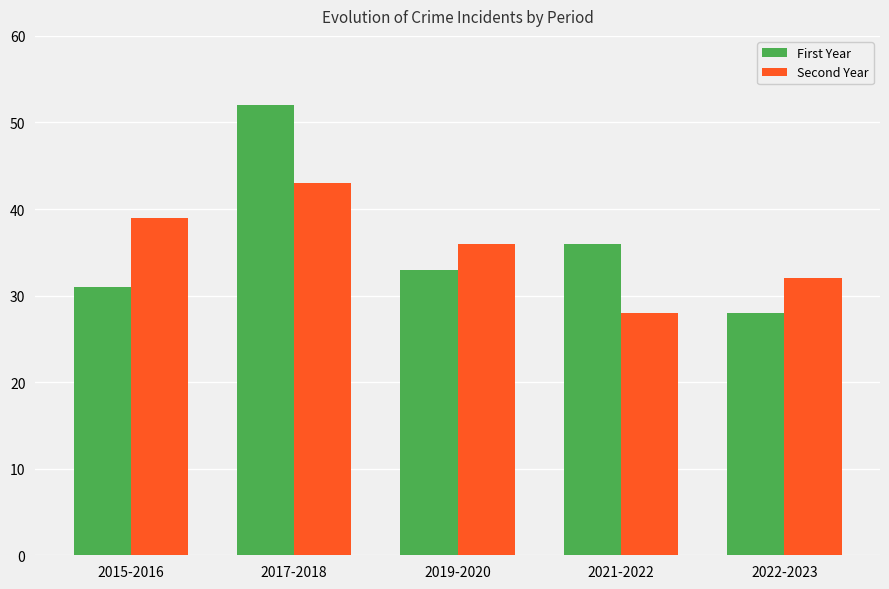

What is the label of the 3rd bar from the left?

2019-2020